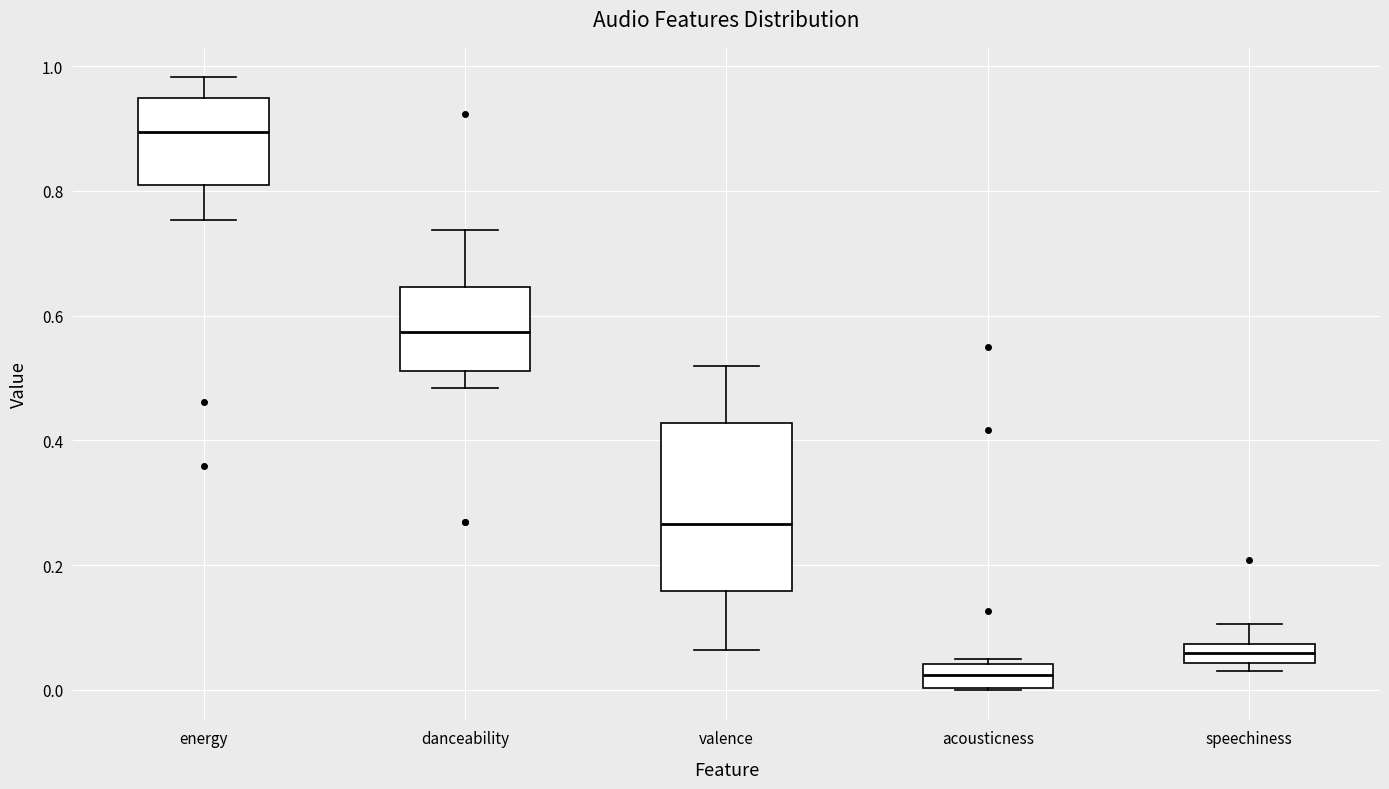

Reading left to right, transcribe this box plot: for each box, give where its median line is, the range the box spans, and where its two whiskers end, as read against the y-axis. The values are not printed on the chart, so give them approximately, as read against the axis.

energy: median 0.90, box 0.82 to 0.94, whiskers 0.76 to 0.98
danceability: median 0.58, box 0.52 to 0.64, whiskers 0.48 to 0.74
valence: median 0.26, box 0.16 to 0.42, whiskers 0.06 to 0.52
acousticness: median 0.02, box 0.00 to 0.04, whiskers 0.00 to 0.06
speechiness: median 0.06, box 0.04 to 0.08, whiskers 0.02 to 0.10